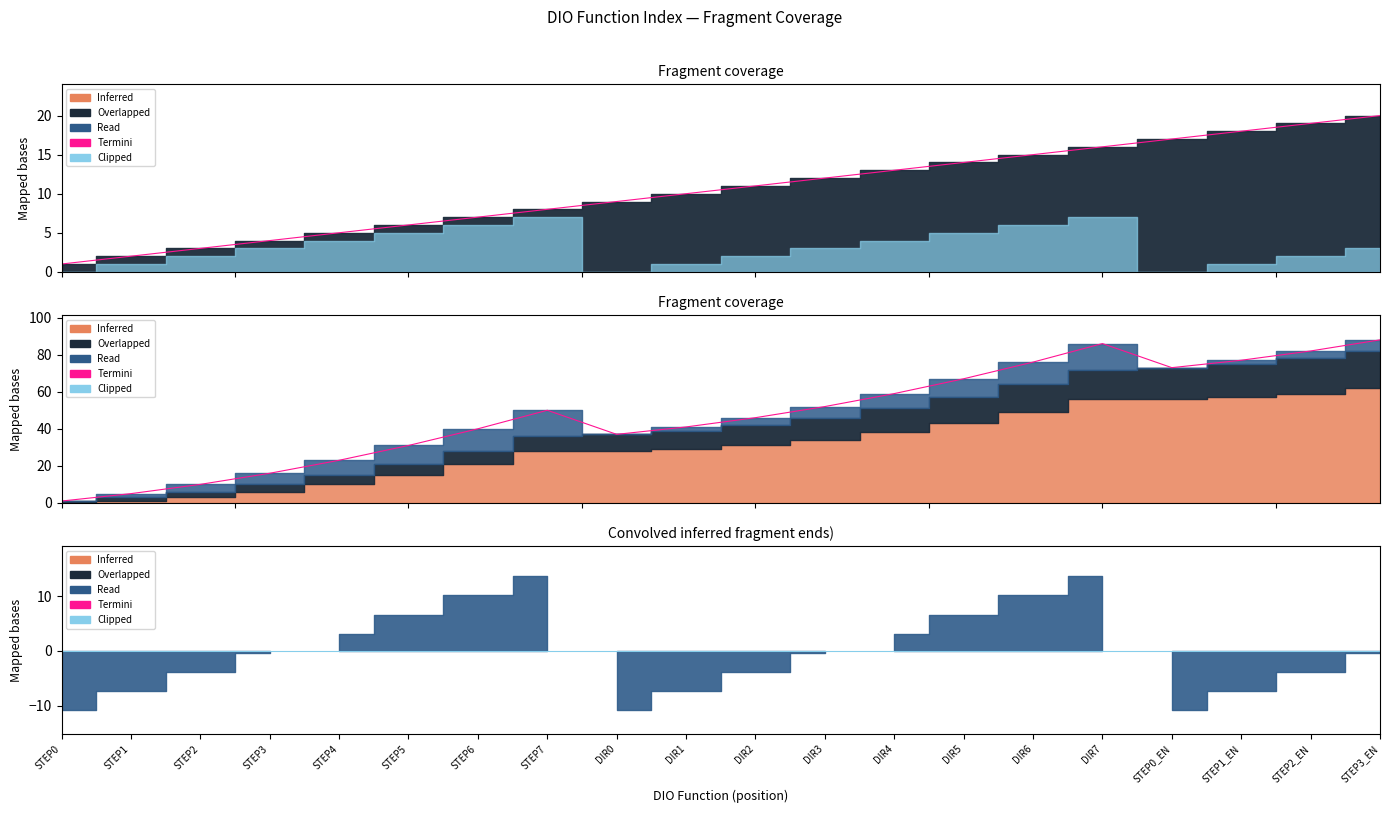

Reading right to left, what are all the values shown in this chart?

88	82	77	73	86	76	67	59	52	46	41	37	50	40	31	23	16	10	5	1